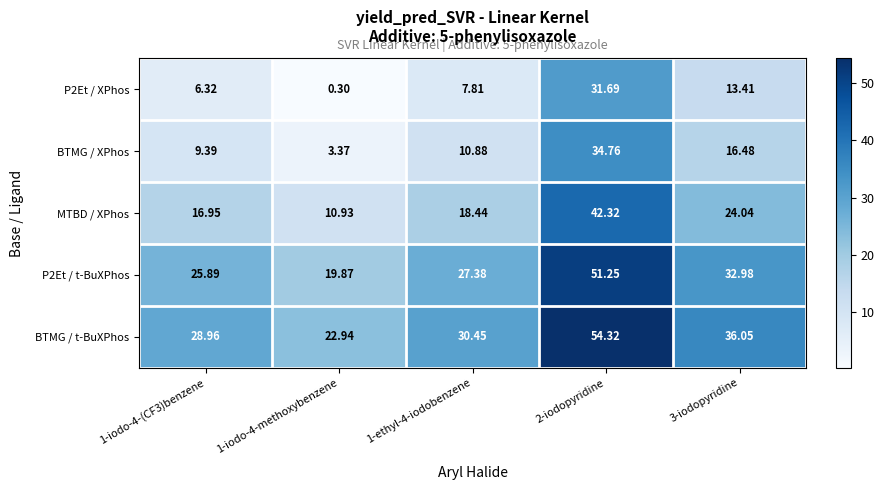

Which series has the largest total across all categories?

BTMG / t-BuXPhos